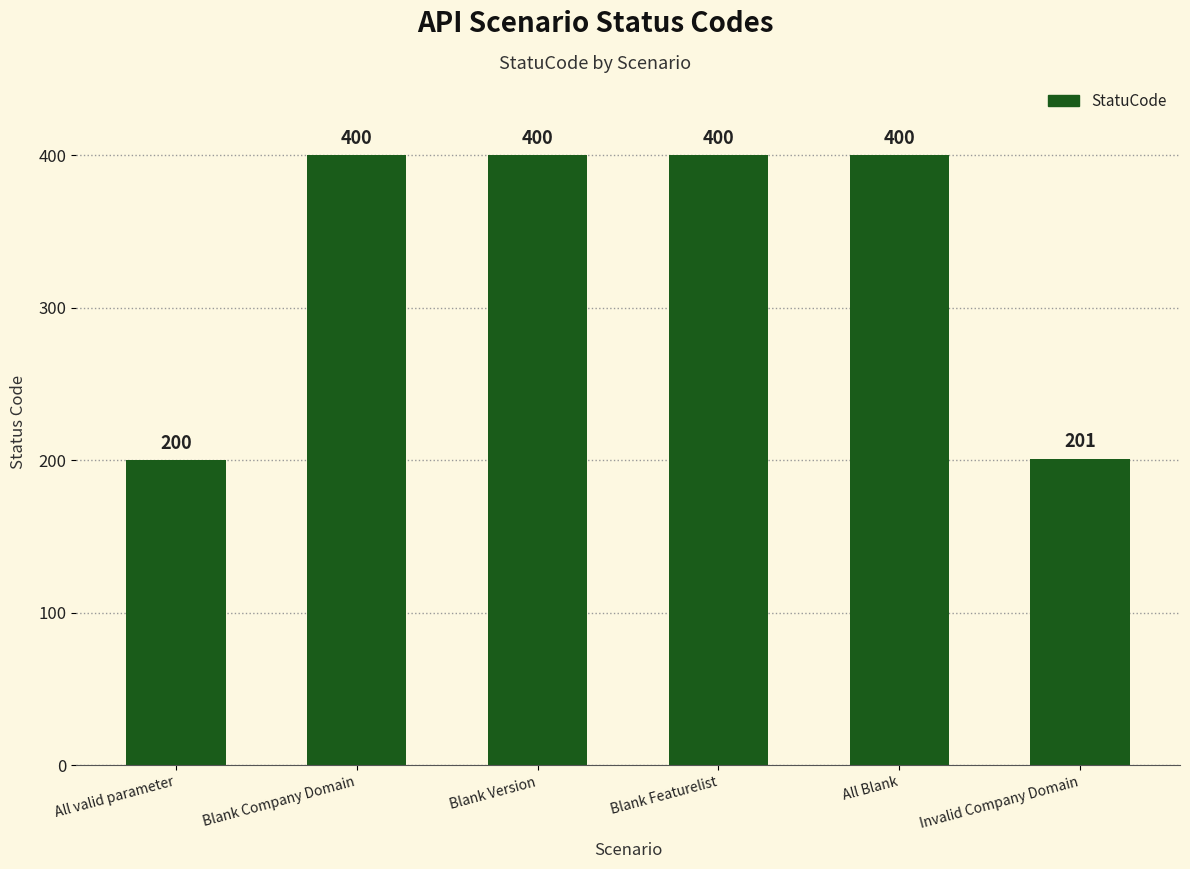

What is the greatest value displayed?

400